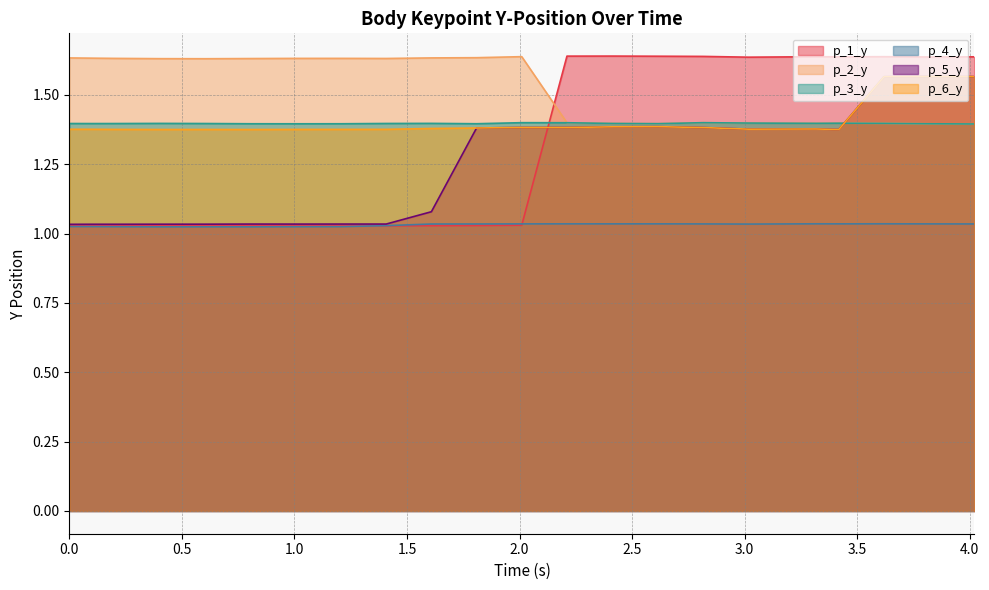

Which series has the largest total across all categories?

p_2_y